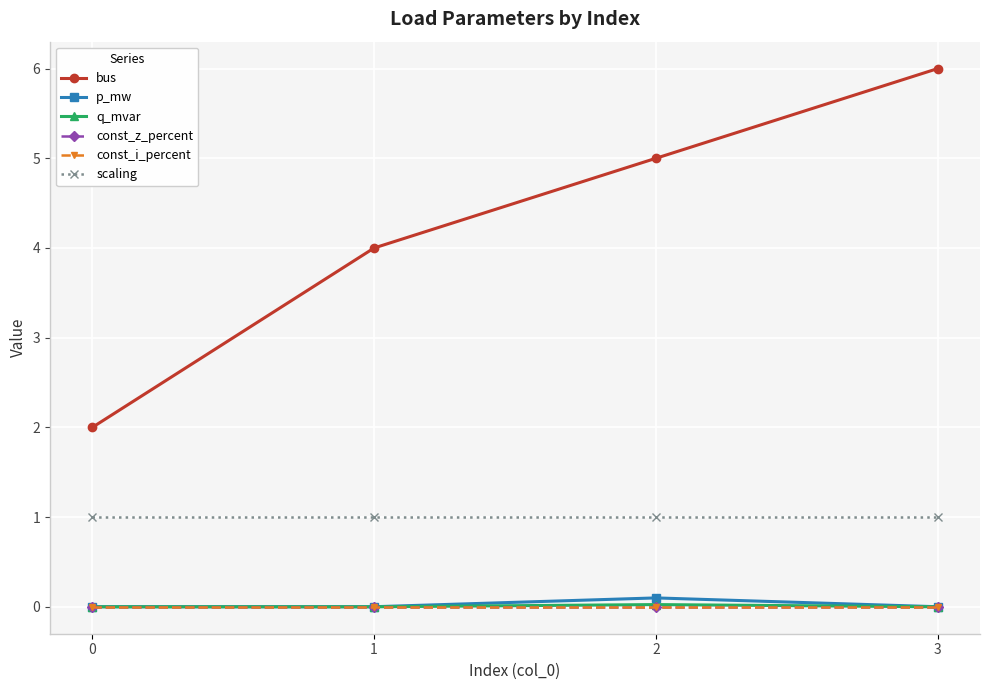

List the series in order of their peak value, highest first.

bus, scaling, p_mw, q_mvar, const_z_percent, const_i_percent